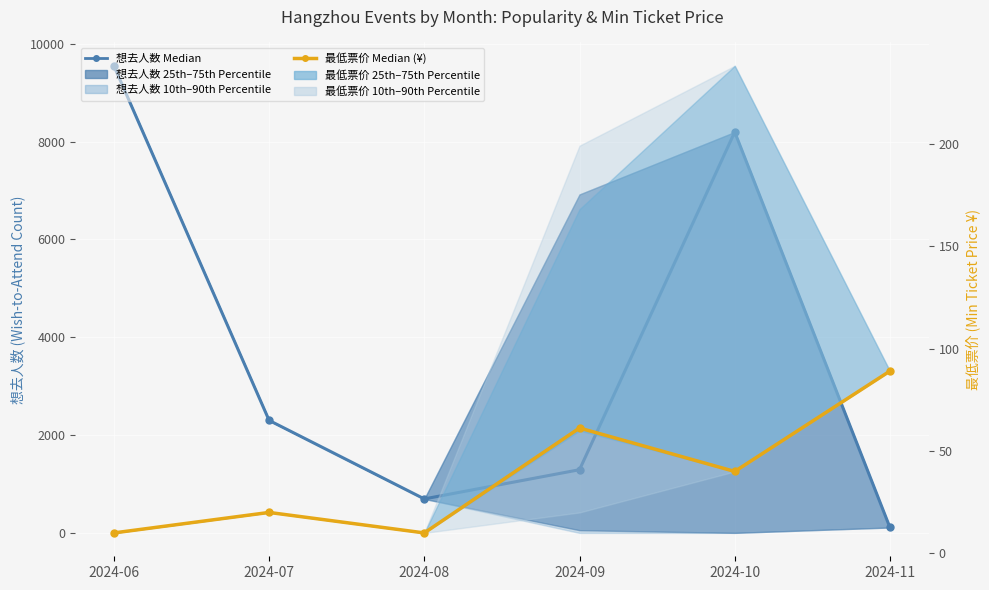

True or false: 最低票价 Median (¥) and 想去人数 Median cross at least once.

False